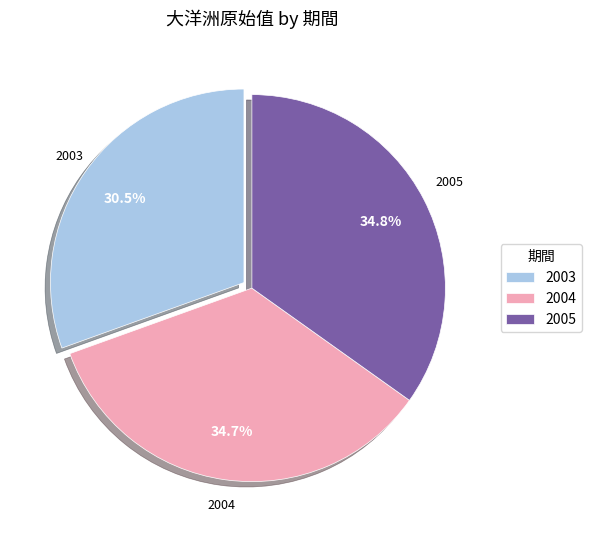

Is there a majority slice in this chart?

No